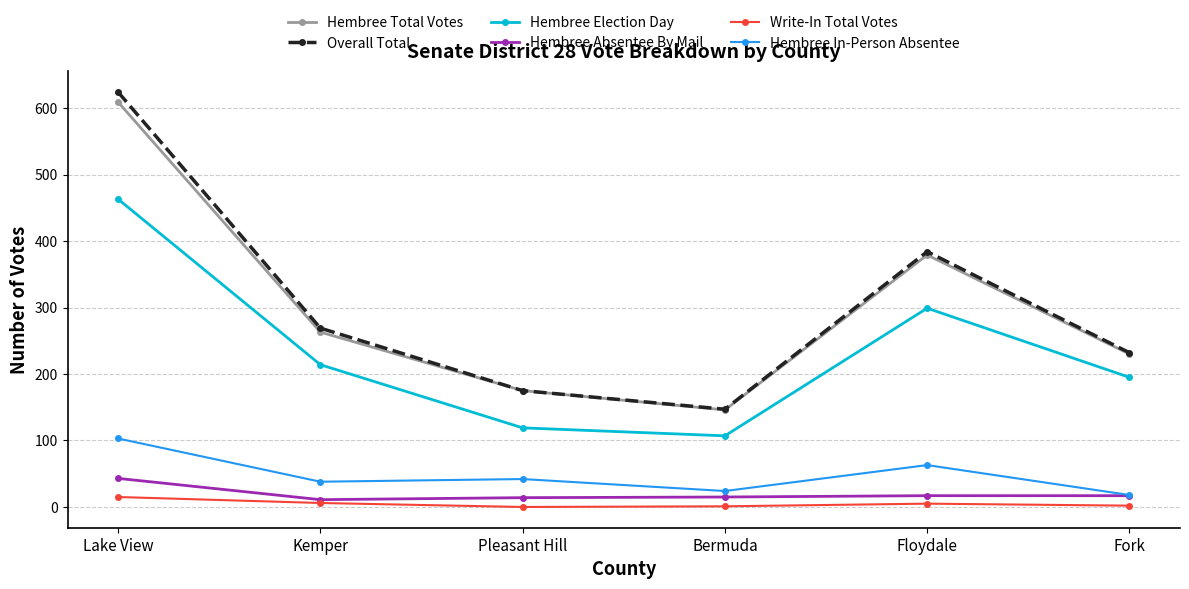

What is the sum of the Hembree Election Day values at Lake View and Bermuda?

570